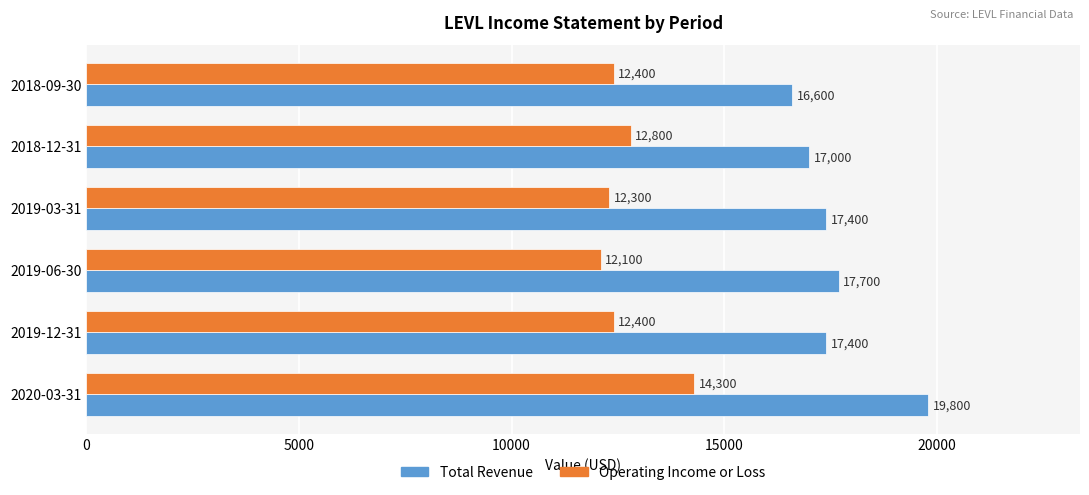

List the series in order of their overall mean, highest first.

Total Revenue, Operating Income or Loss